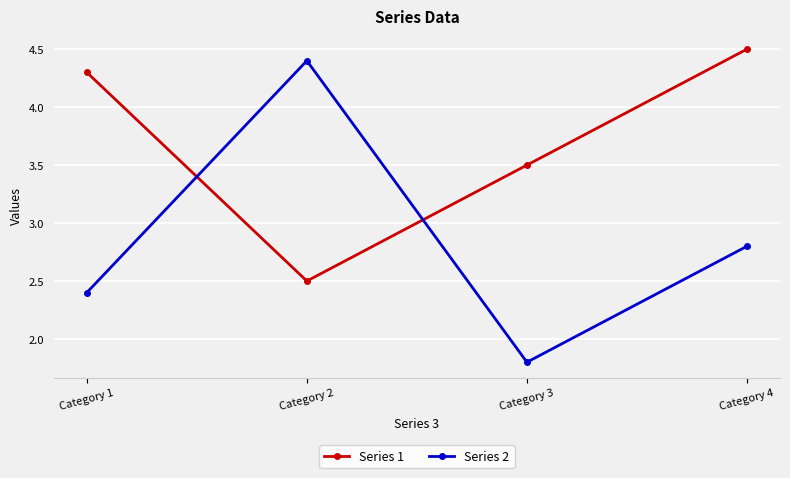

Where does the Series 2 series first go above 2?

Category 1